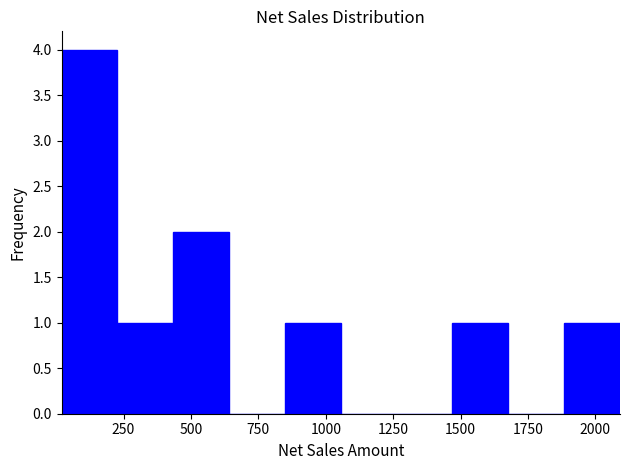

Reading left to right, transcribe this chart: for each bar, give the range it covers on the x-axis and its height. Neither the bar edges nor the heights are printed on the chart, so give them approximately, as read against the axes.

0 to 250: 4
250 to 450: 1
450 to 650: 2
650 to 850: 0
850 to 1050: 1
1050 to 1250: 0
1250 to 1450: 0
1450 to 1700: 1
1700 to 1900: 0
1900 to 2100: 1